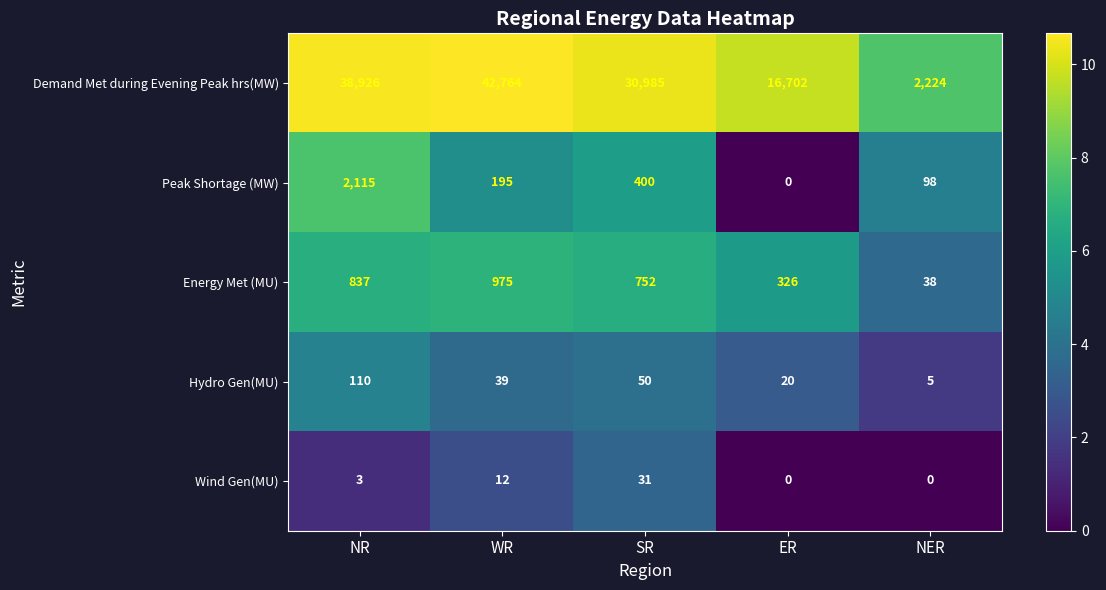

The Wind Gen(MU) series shows 31 at SR. True or false?

True